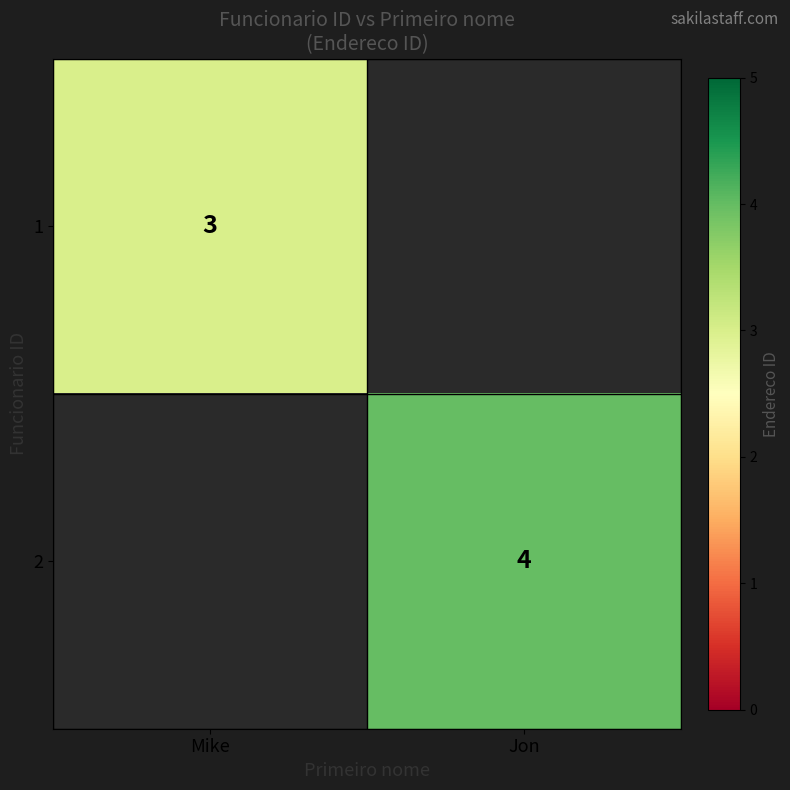

The 2 series shows 4 at Jon. True or false?

True